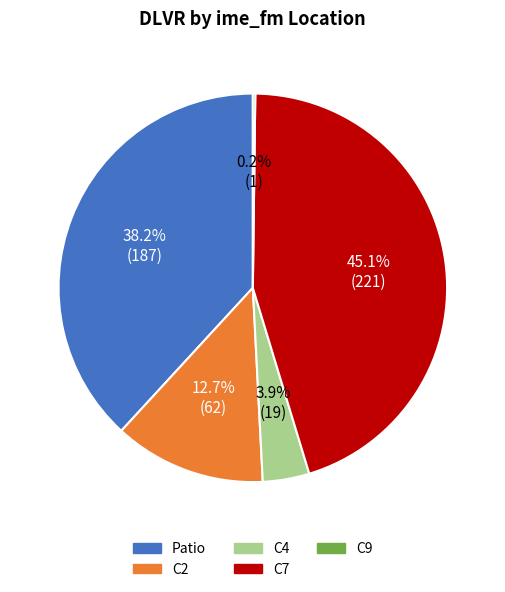

Does any single category account for the majority?

No